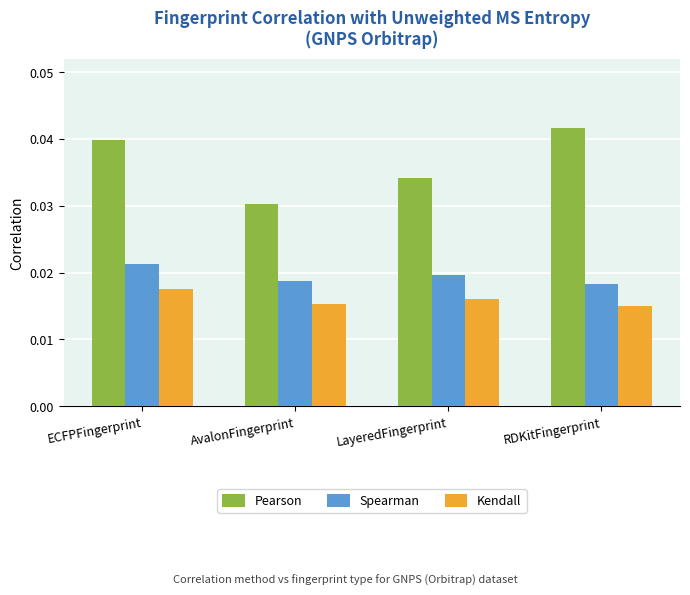

Which series changed the most between AvalonFingerprint and LayeredFingerprint?

Pearson